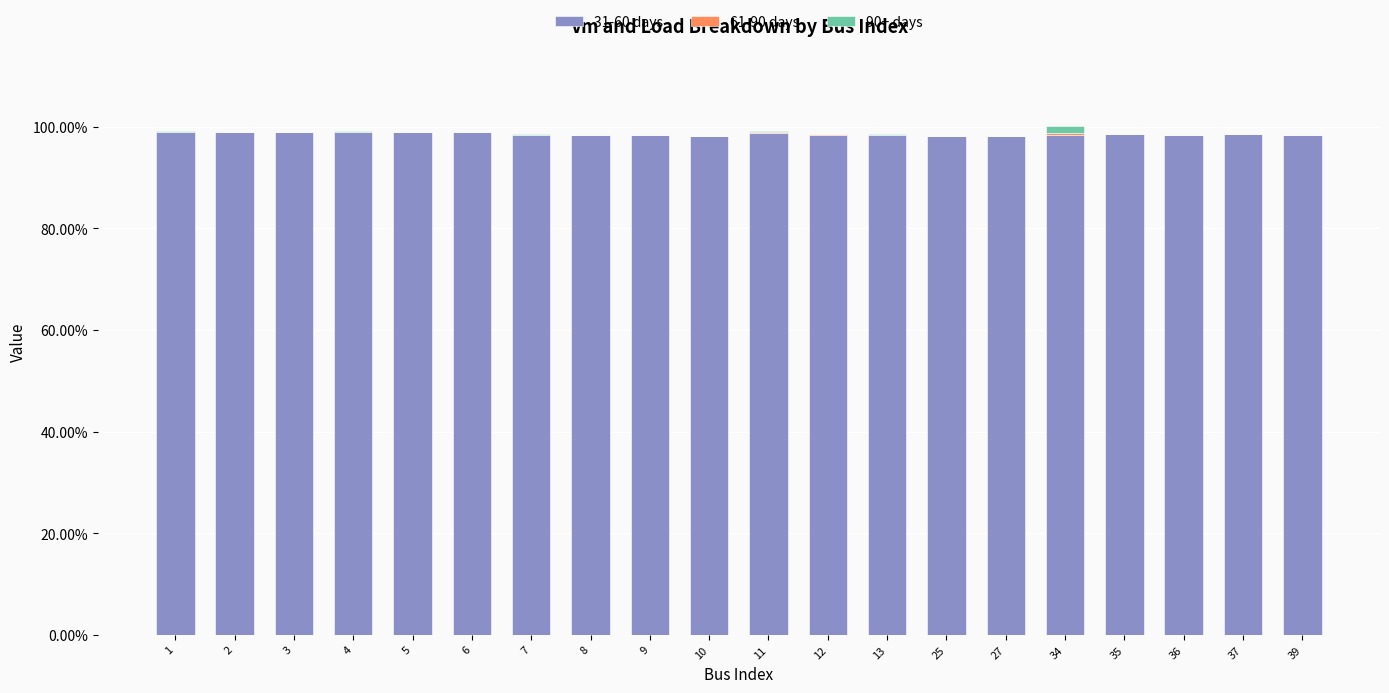

Which series has the largest range (max minus min)?

90+ days